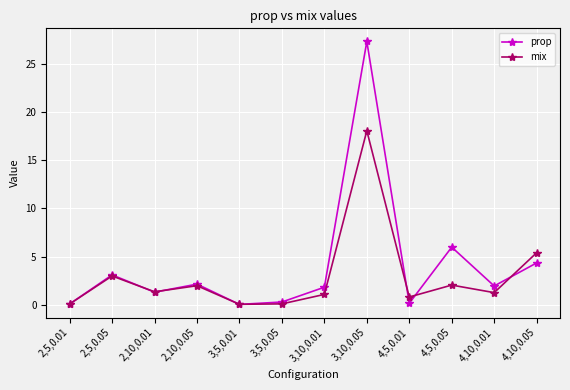

What is the sum of all prop values?

48.5